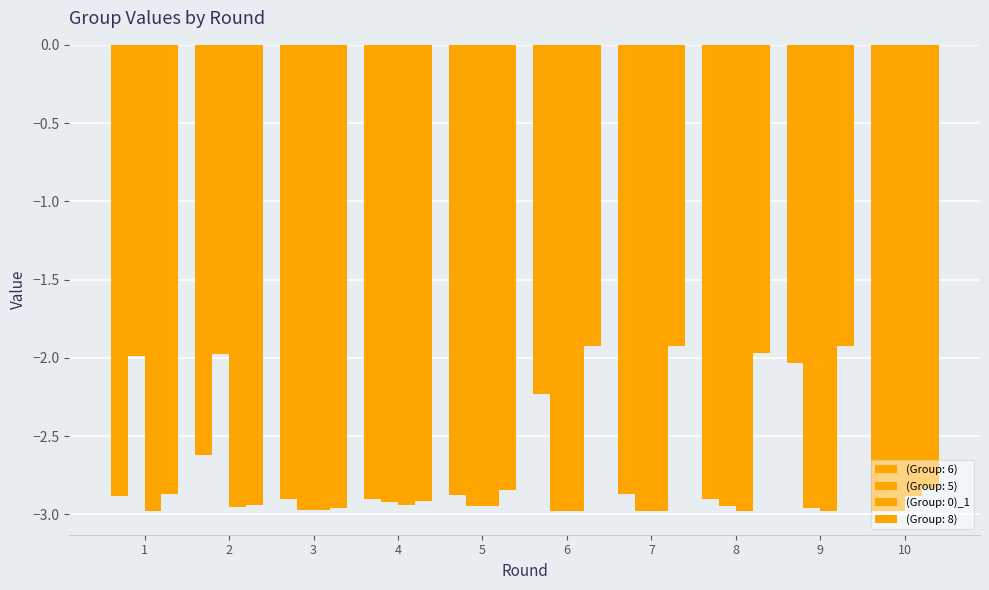

At which label is (Group: 0)_1 closest to -2?

10